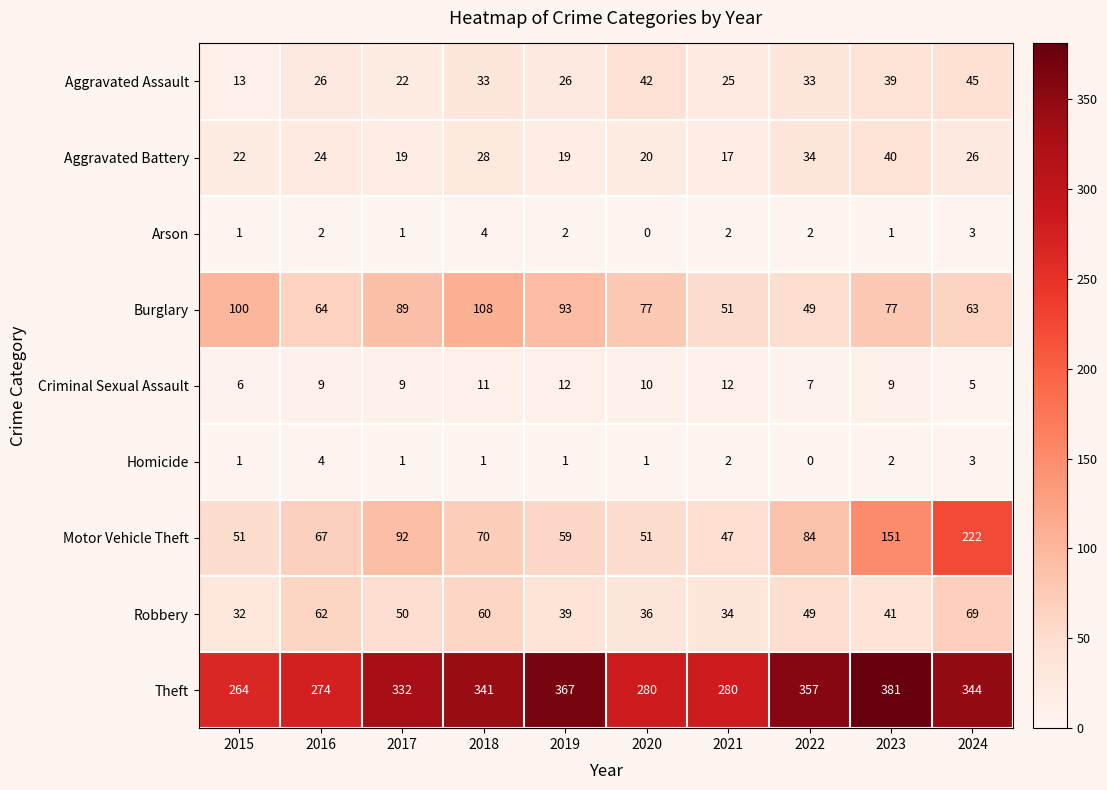

Count the number of data series in this chart.

9